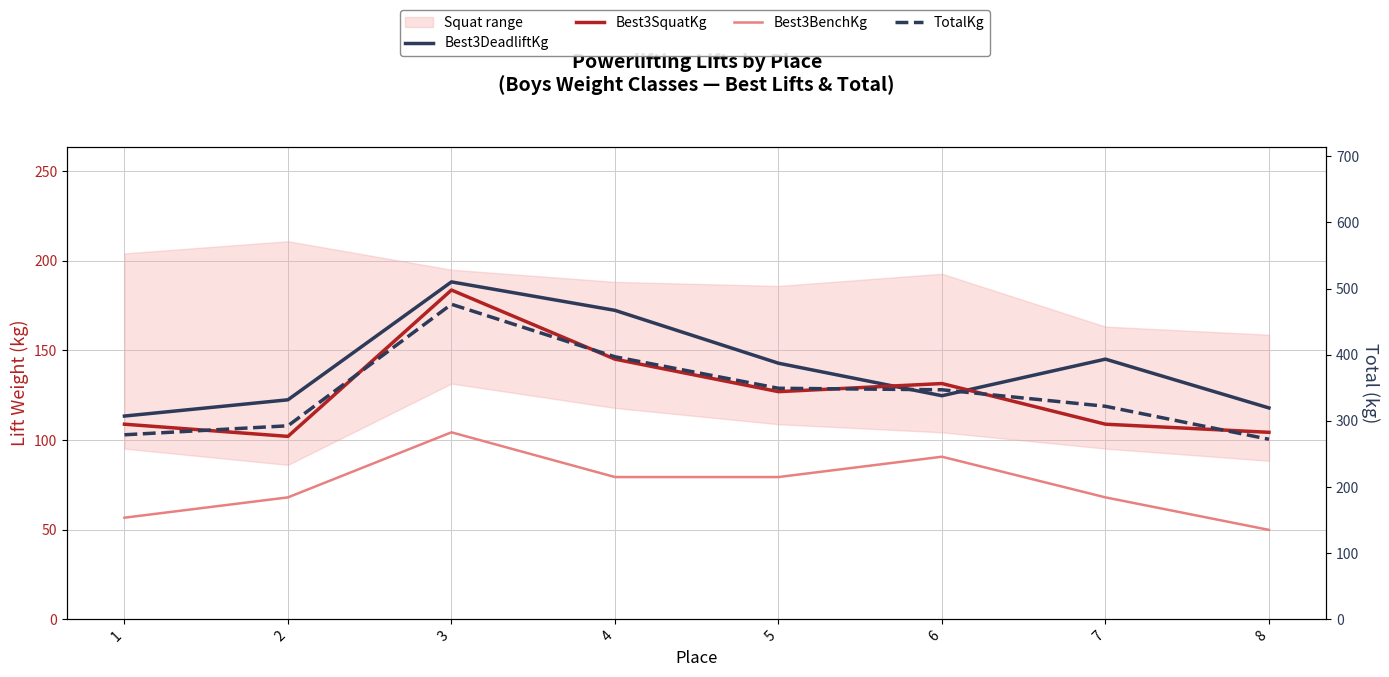

What is the sum of all TotalKg values?

2735.2